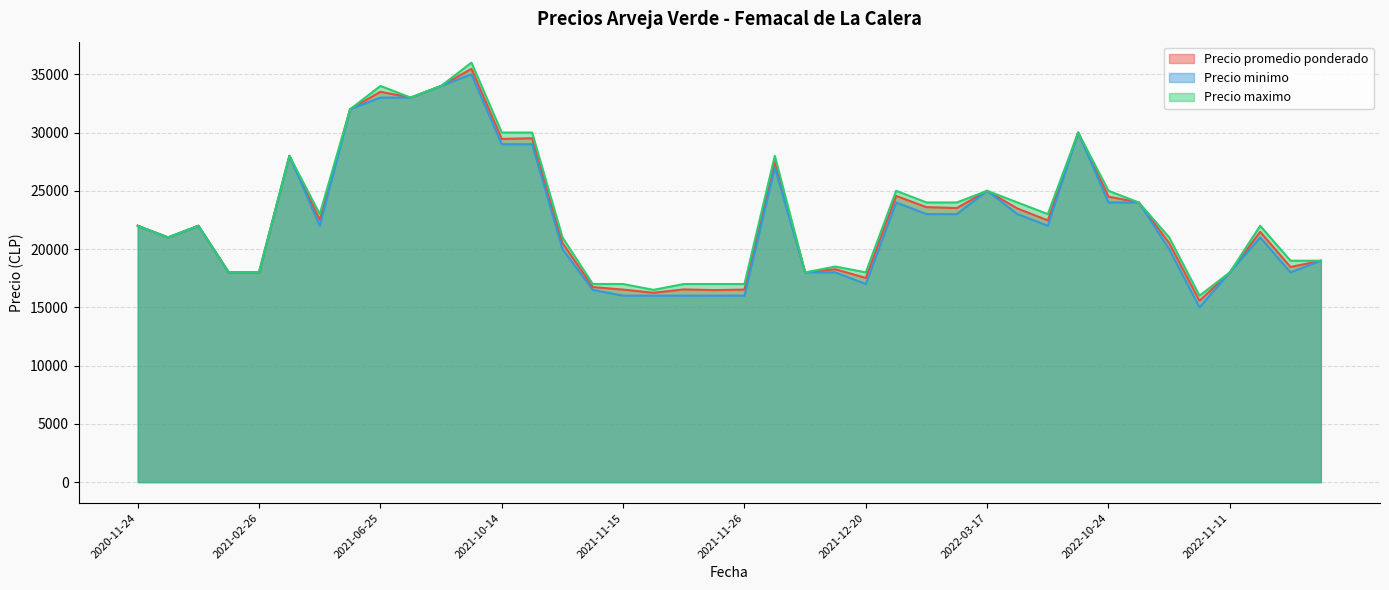

How many lines are shown in the chart?

3